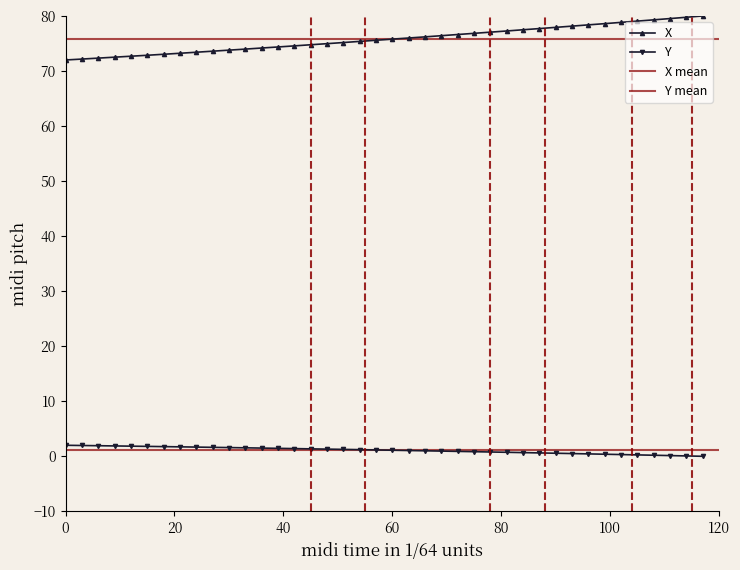

What is the lowest value of the X series?

72.0